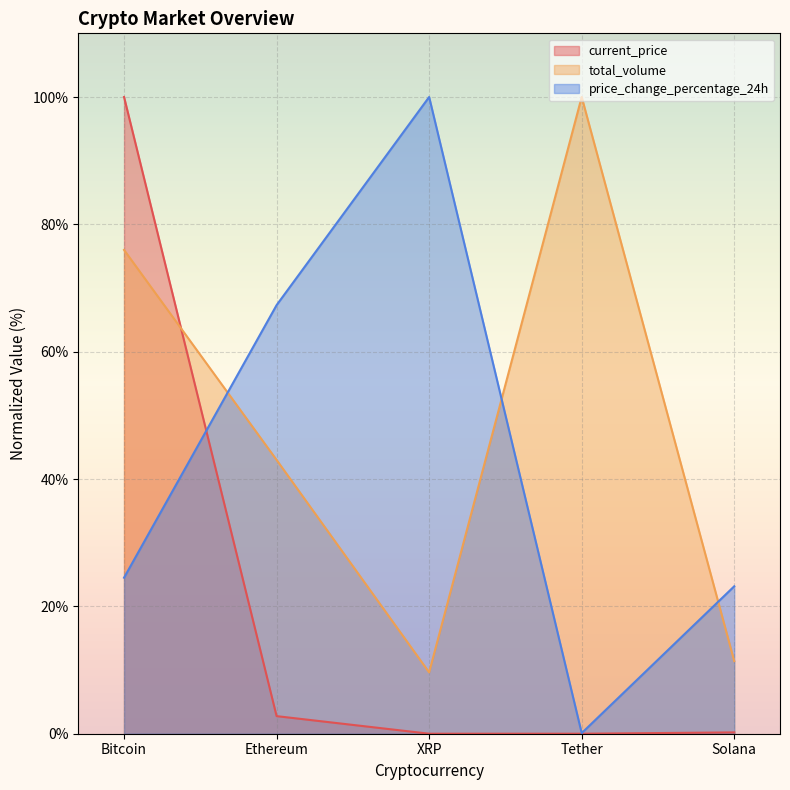

What value does the current_price series have at Bitcoin?

100.0